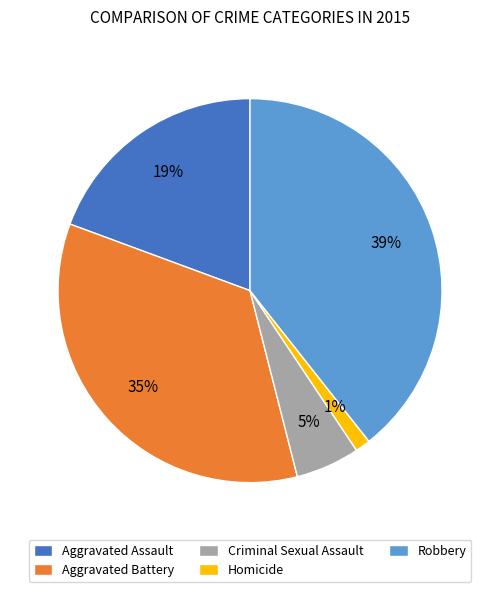

Does any single category account for the majority?

No